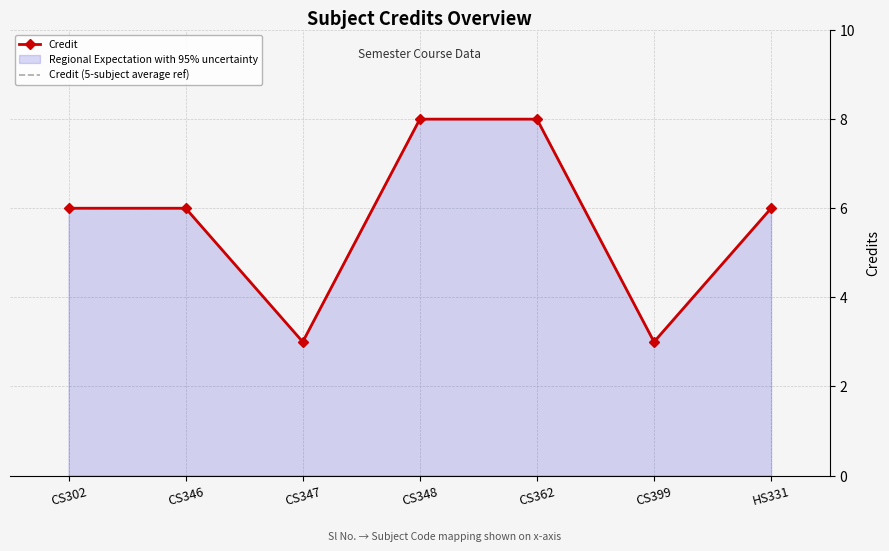

Reading right to left, transcribe all the data shown in this chart.

Credit: HS331=6	CS399=3	CS362=8	CS348=8	CS347=3	CS346=6	CS302=6
Credit (5-subject average ref): HS331=6	CS399=3	CS362=8	CS348=8	CS347=3	CS346=6	CS302=6